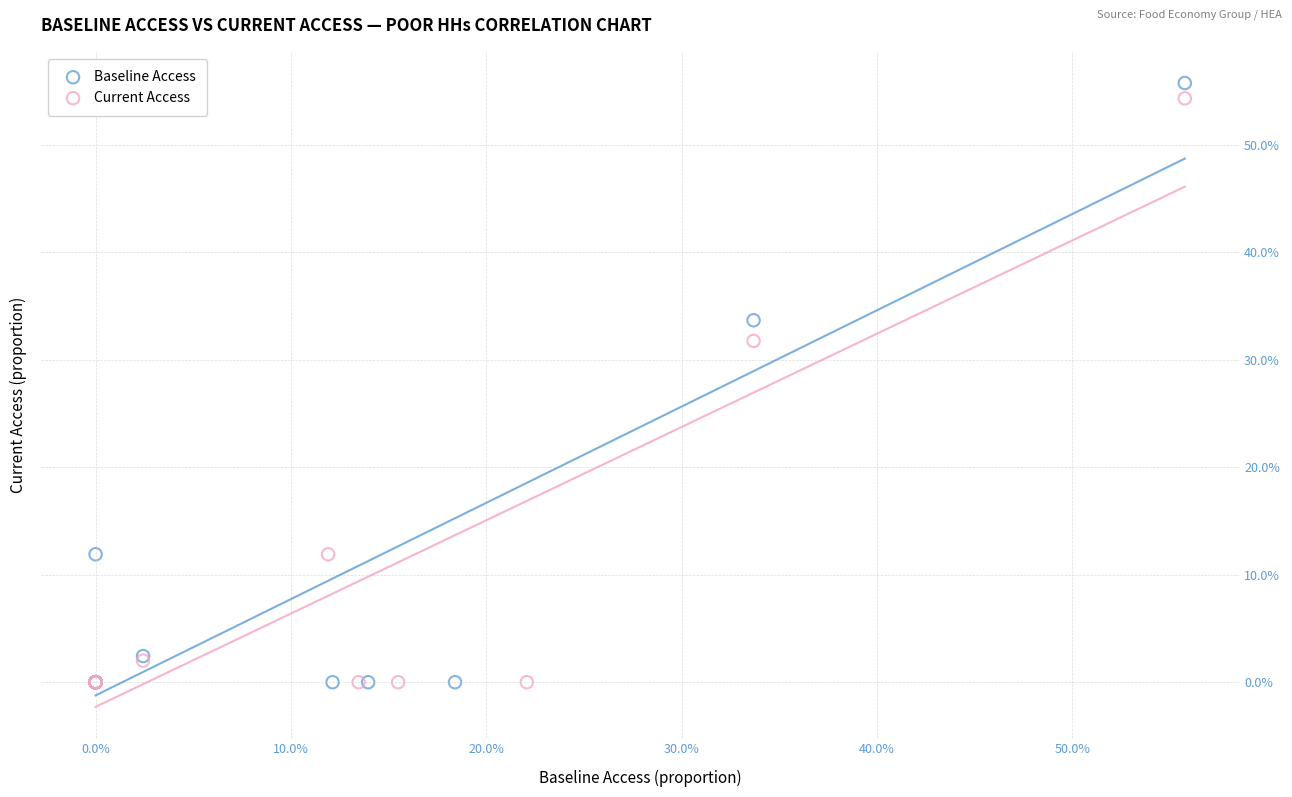

What are all the series names shown in the legend?

Baseline Access, Current Access